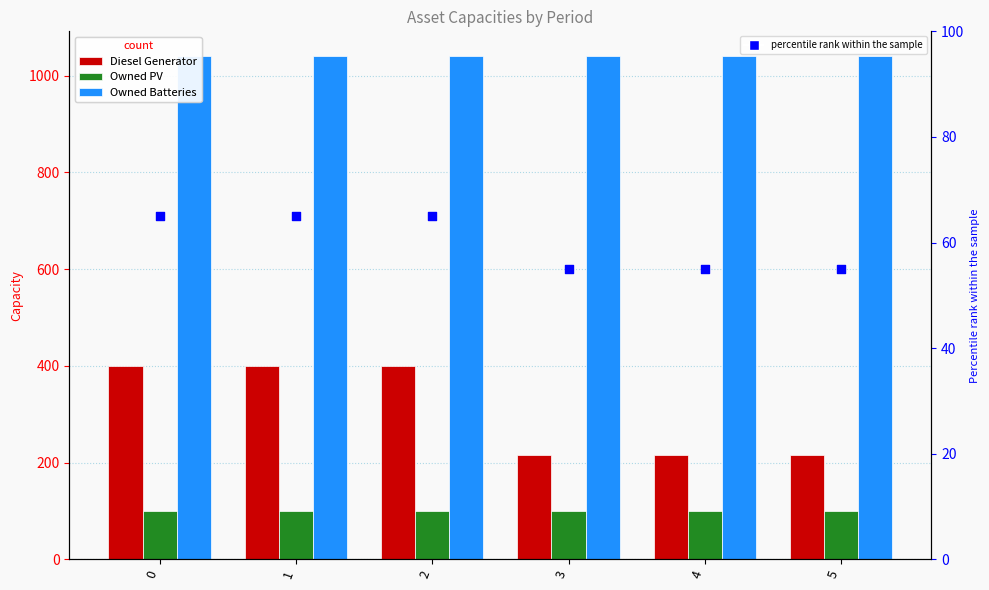

Which series reaches the minimum Y coordinate?

percentile rank within the sample